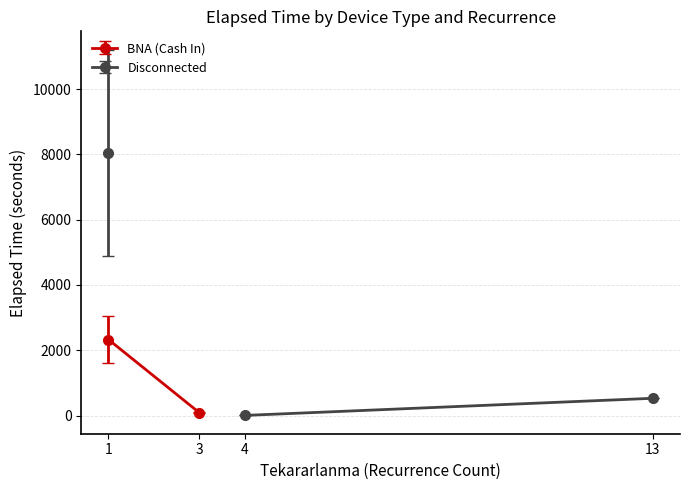

The value of BNA (Cash In) at 1 is 76. True or false?

False